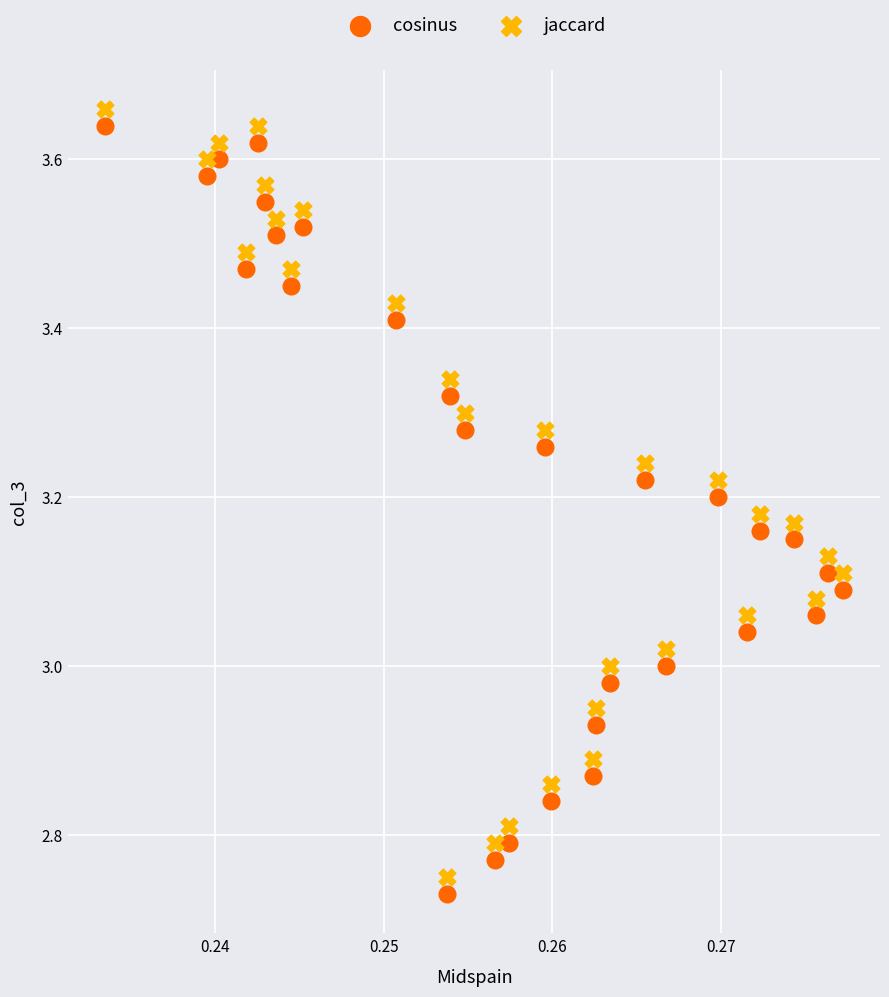

What are all the series names shown in the legend?

cosinus, jaccard